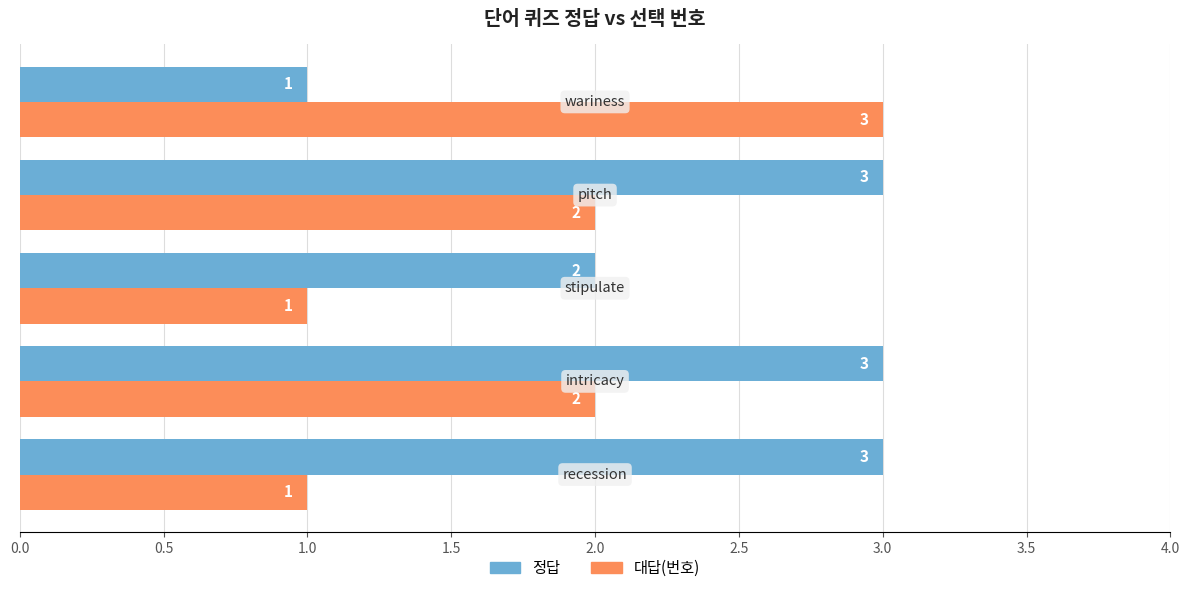

What is the greatest value displayed?

3